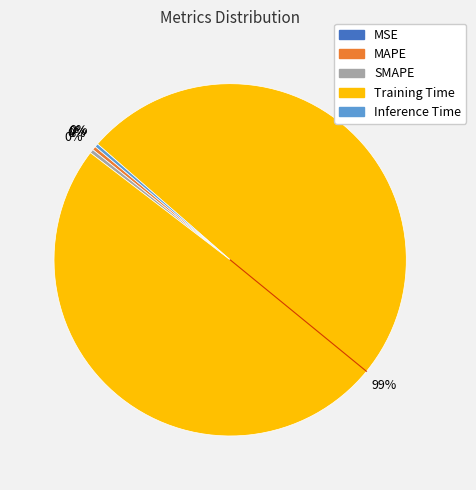

Is there any slice that represents more than half of the pie?

Yes